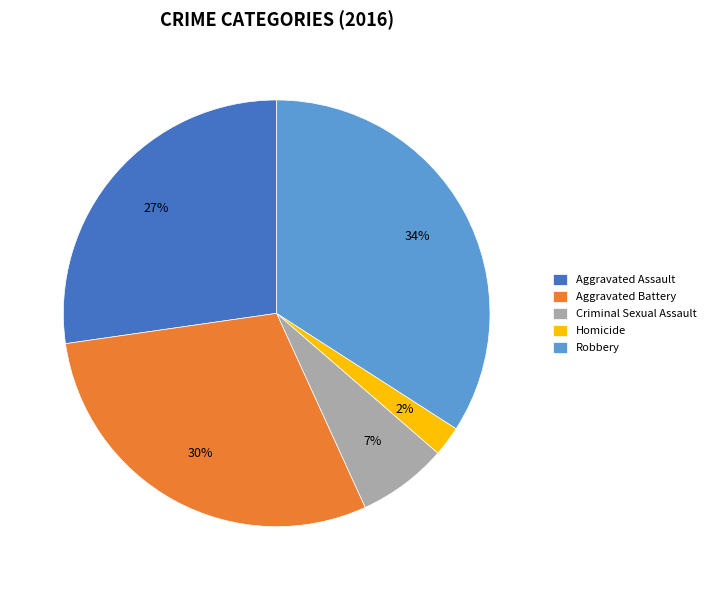

To the nearest percent, what is the combined percentage of Aggravated Assault and Aggravated Battery?

57%